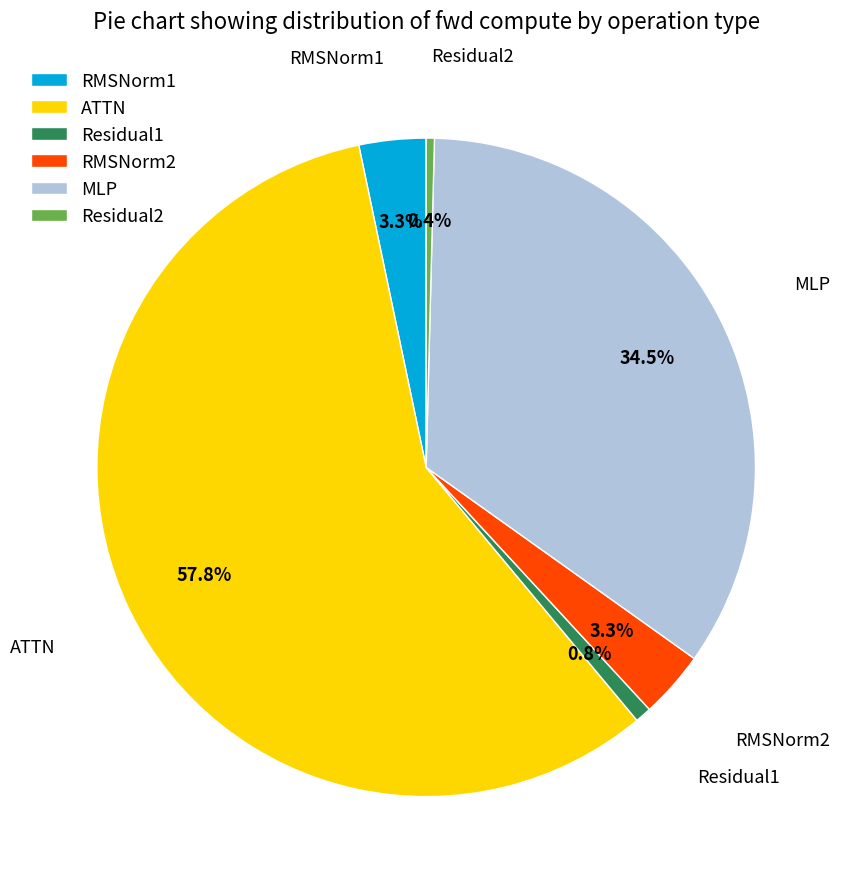

Which has a higher value, MLP or Residual2?

MLP